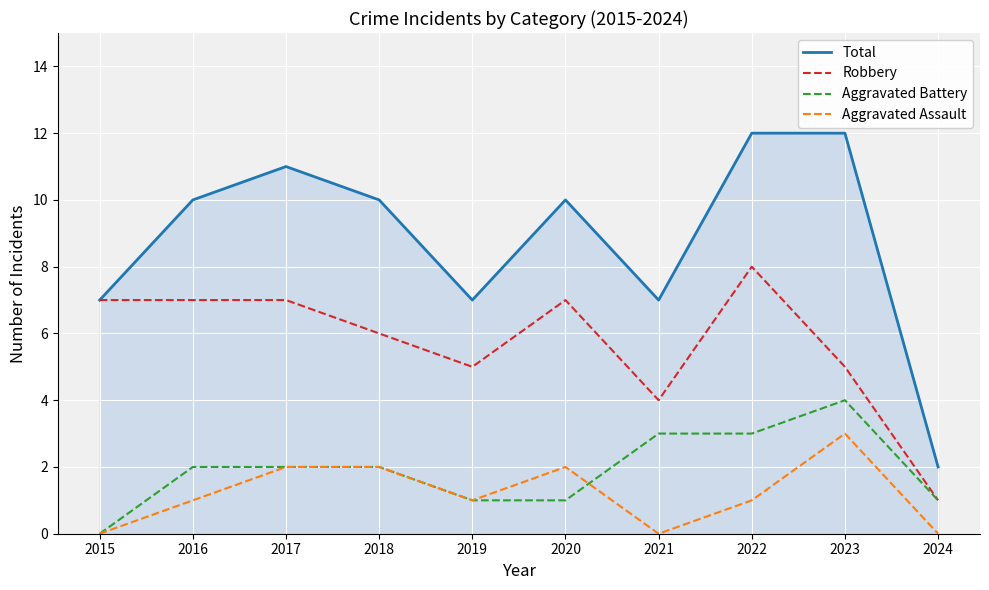

True or false: Aggravated Assault and Total cross at least once.

False